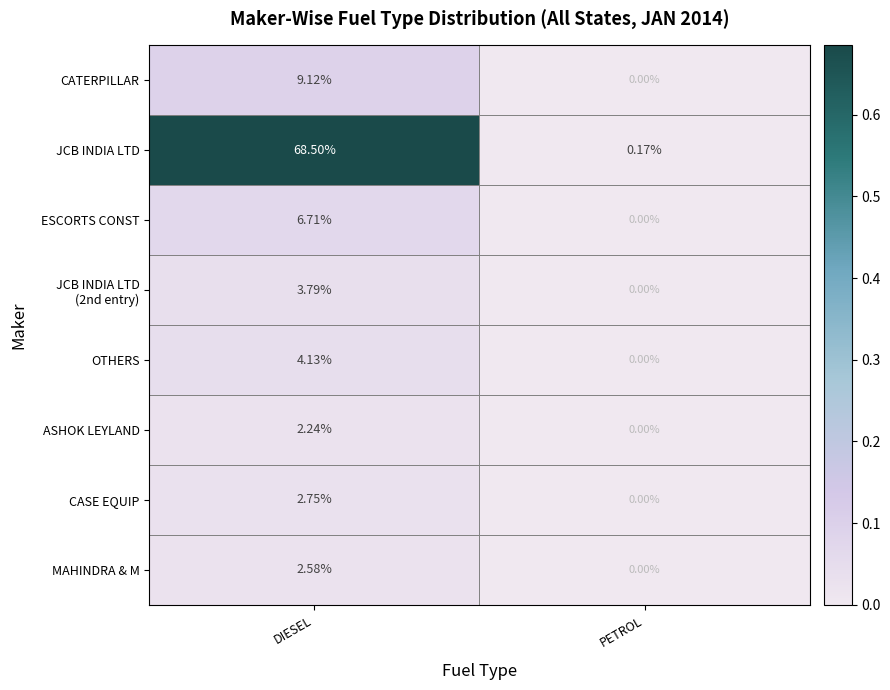

Rank the categories by ASHOK LEYLAND value from lowest to highest.

PETROL, DIESEL